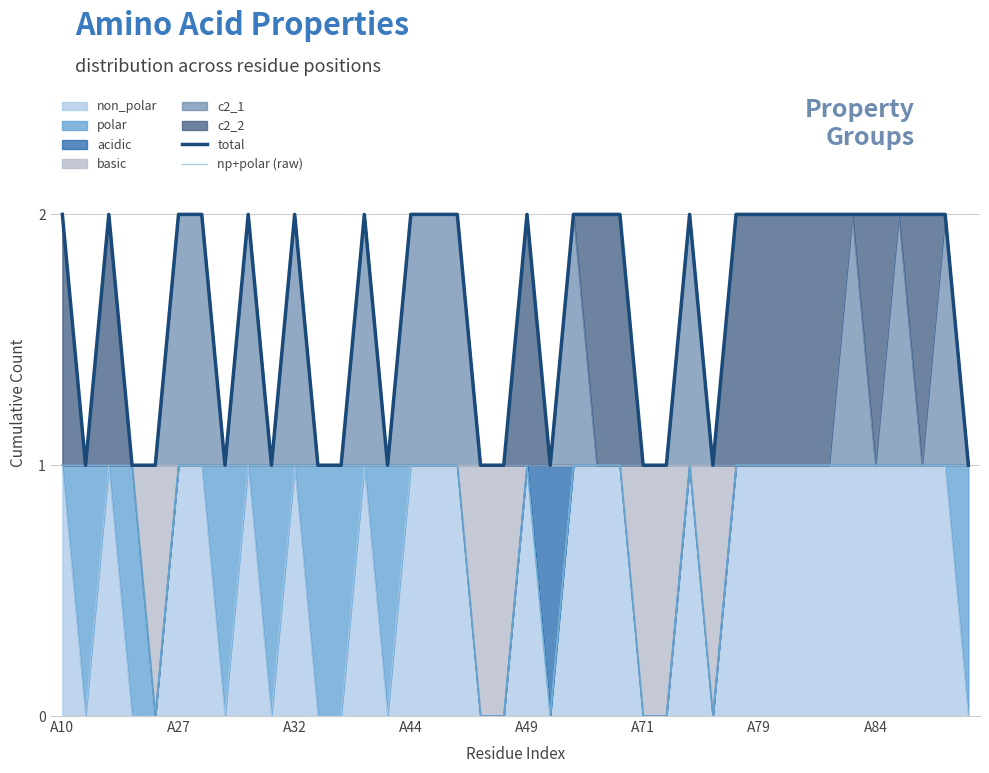

What is the approximate value of total at 8?

2